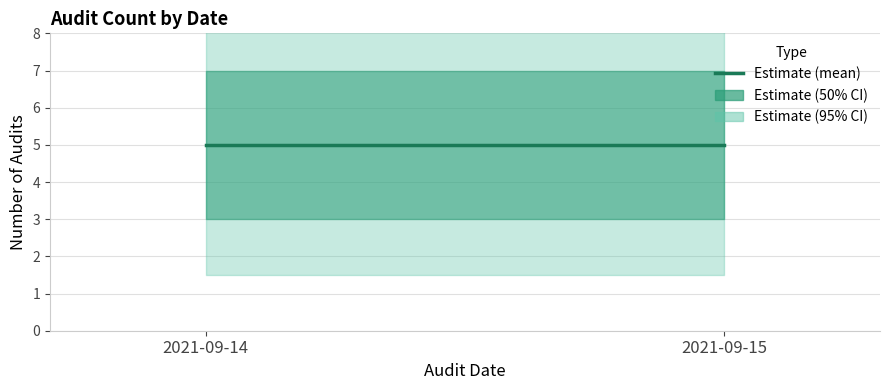

At 2021-09-15, list the series in order from smallest to largest.

count_lower, count_mid, count_upper